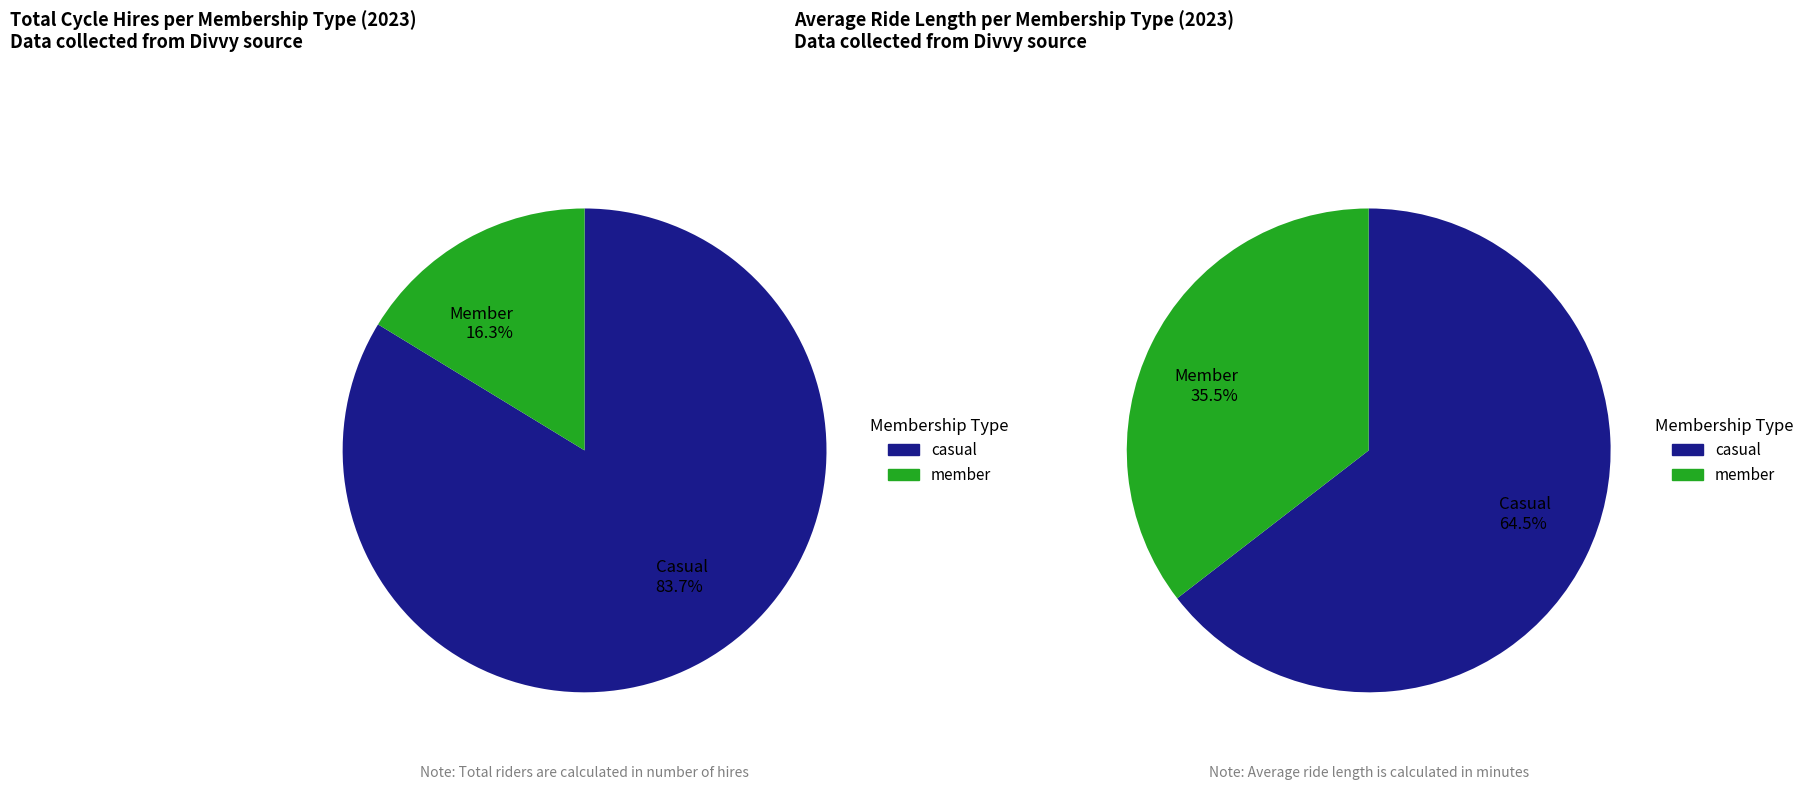

Is there a majority slice in this chart?

Yes